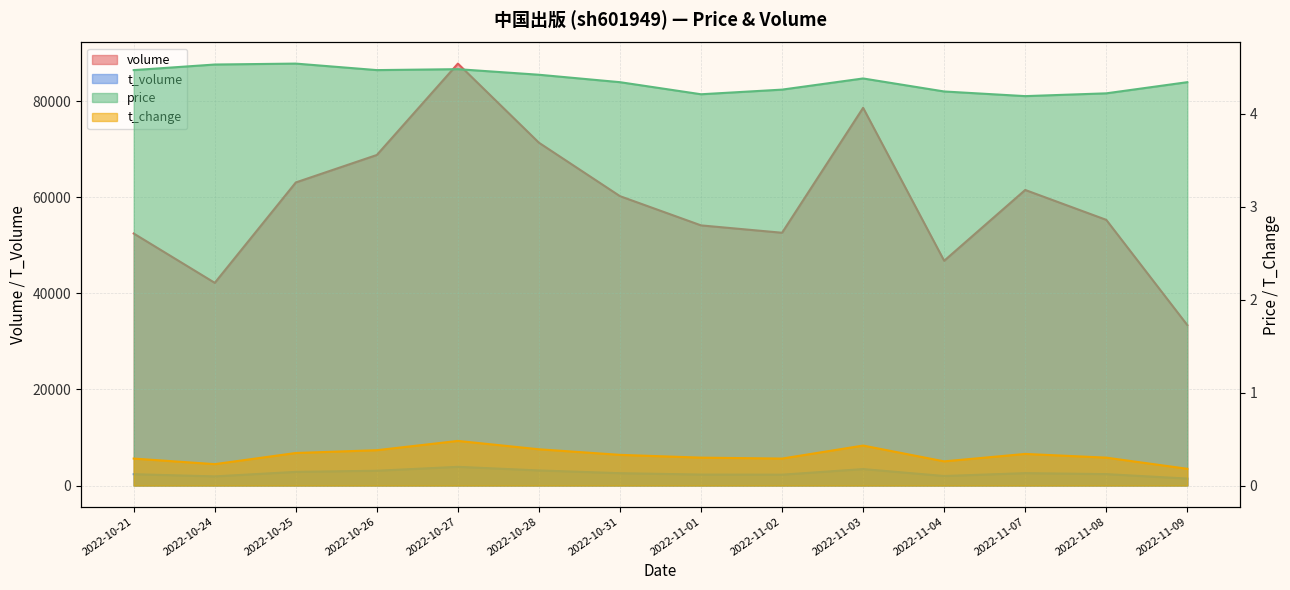

At which category is the sum across all series the highest?

2022-10-27